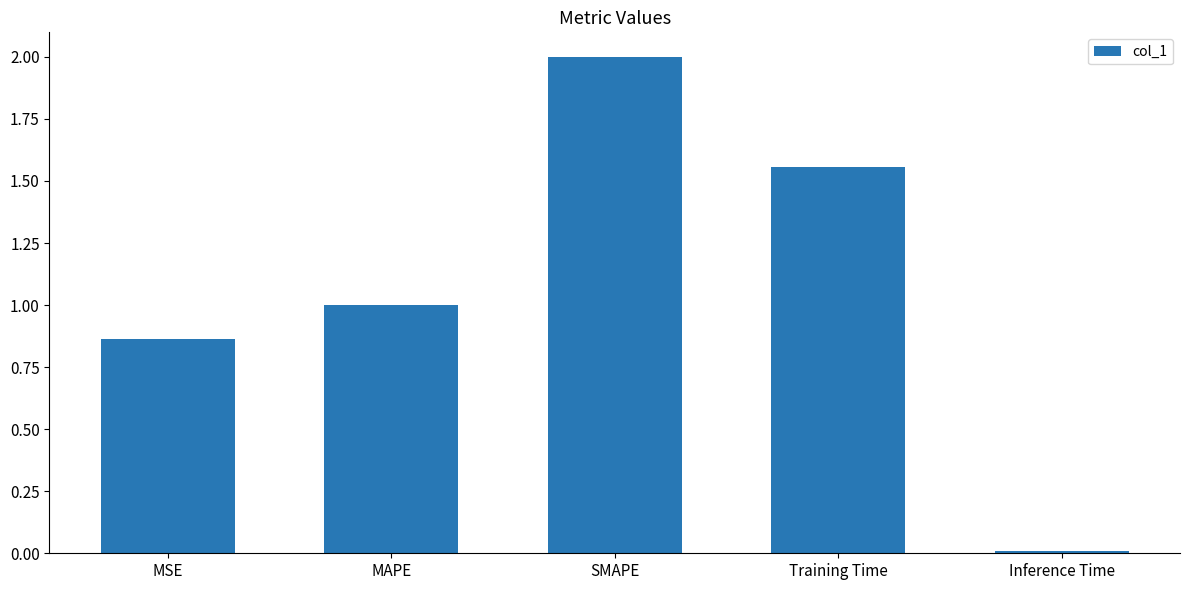

List the labels in order of value, smallest first.

Inference Time, MSE, MAPE, Training Time, SMAPE